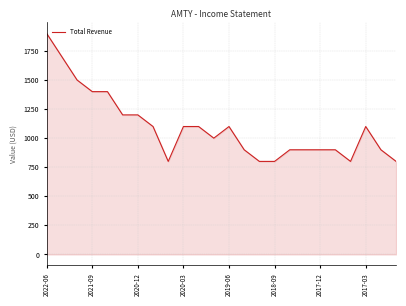

What is the minimum value shown in the chart?

800